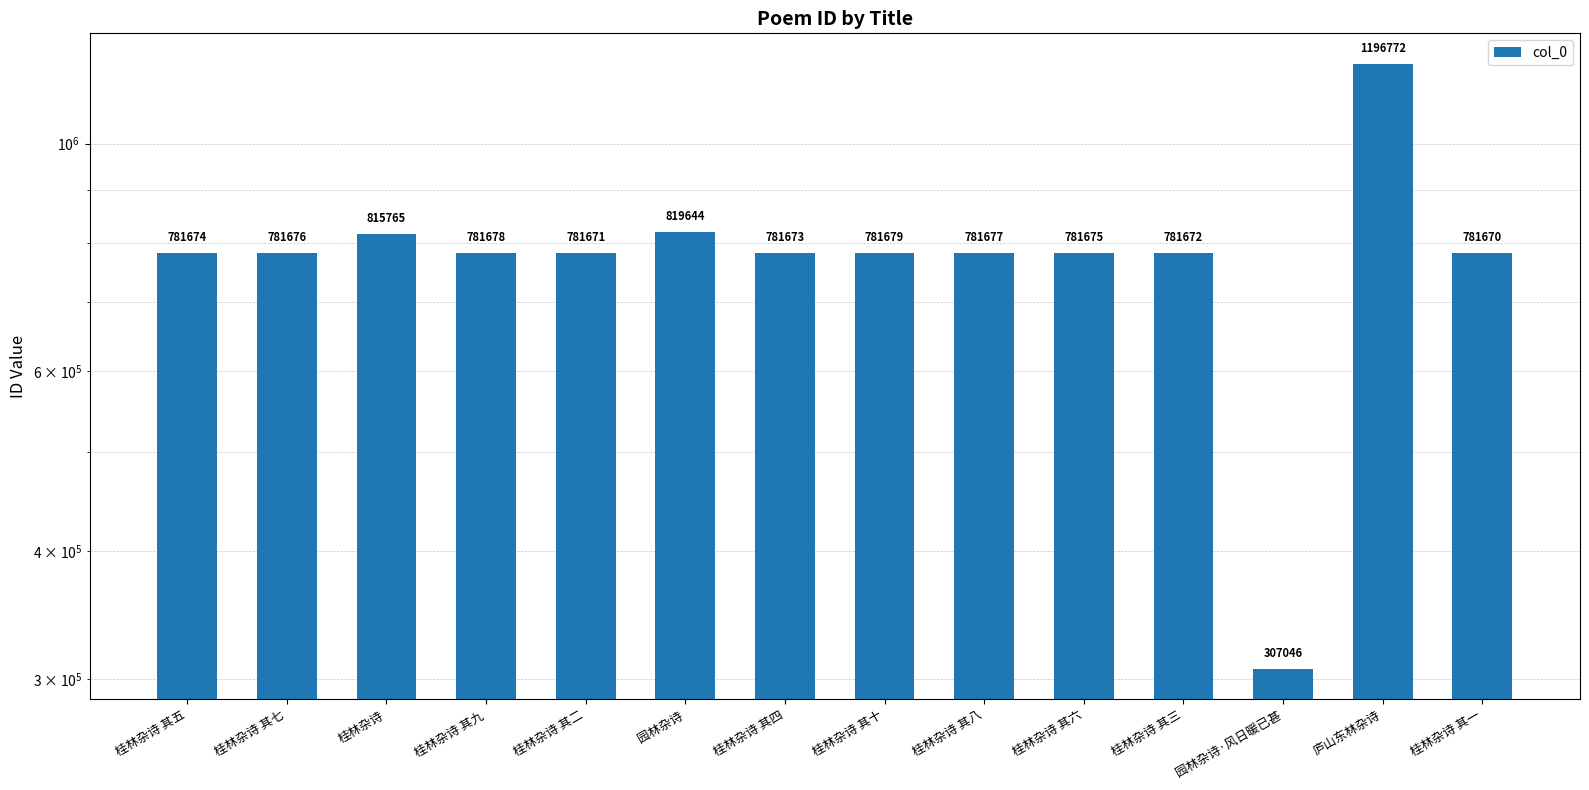

What is the ratio of the value at 庐山东林杂诗 to the value at 桂林杂诗 其六?

1.5